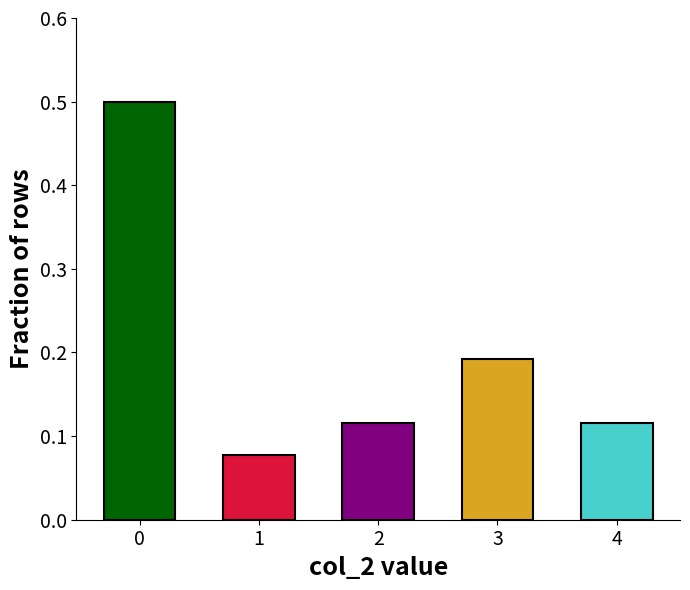

Is it true that the value at 0 is 0.5?

True